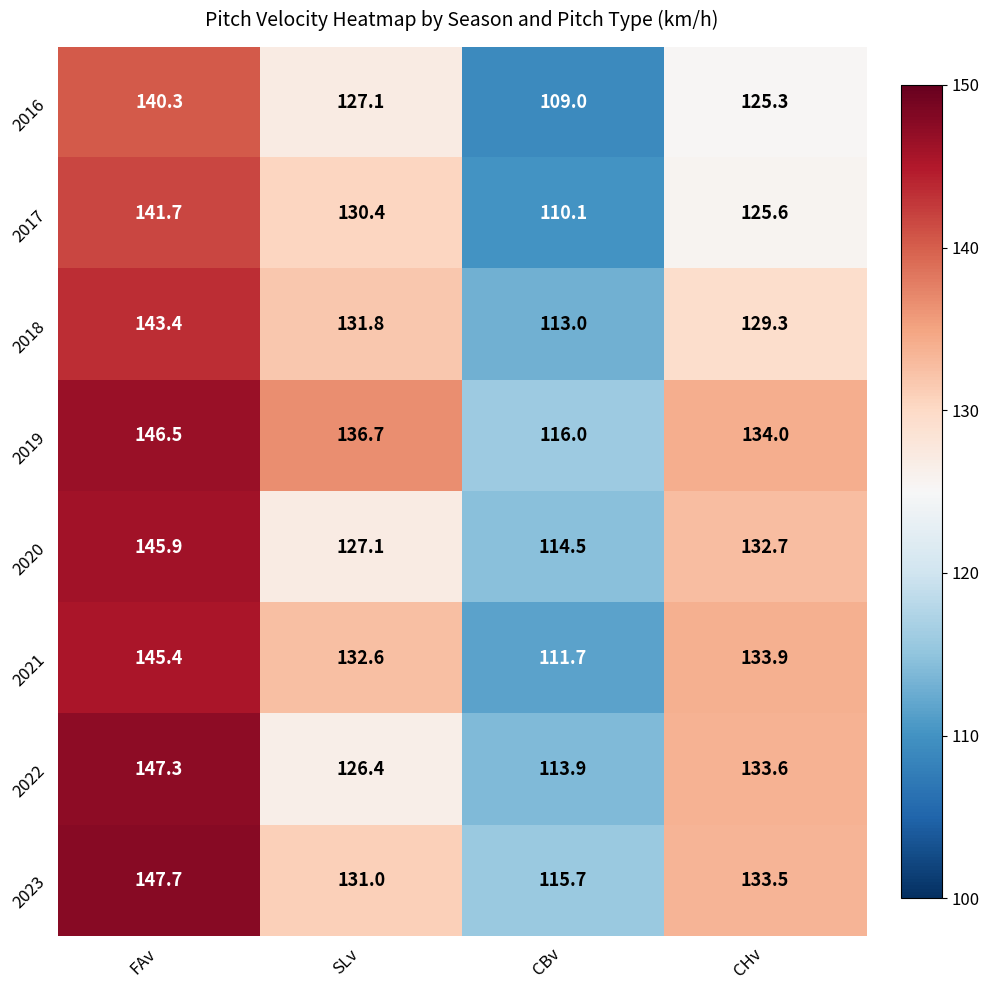

At which category does the chart reach its minimum across all series?

CBv